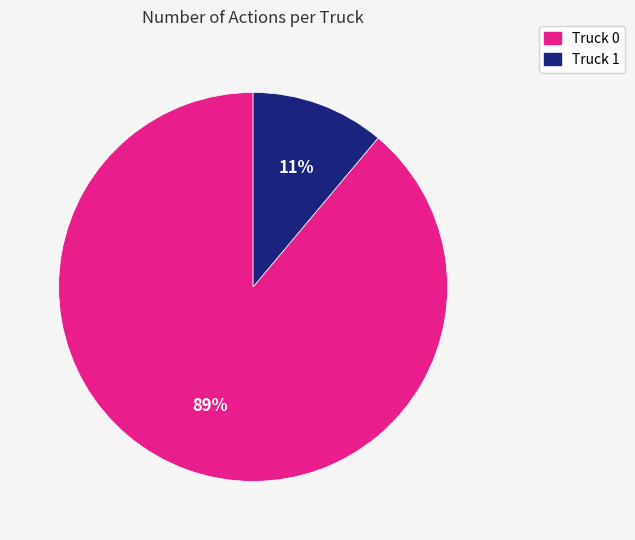

Does Truck 1 represent more than half of the total?

No